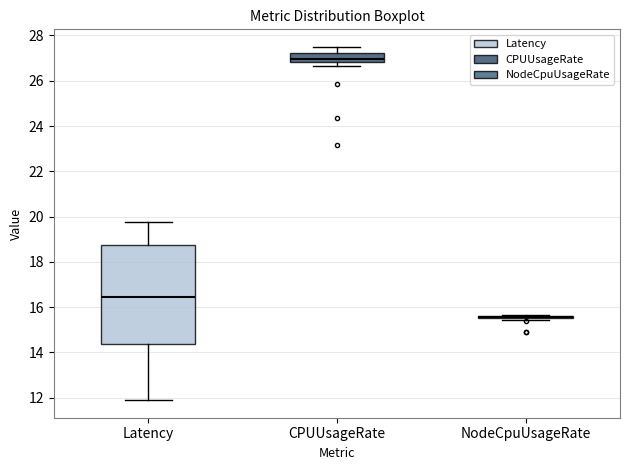

Reading left to right, transcribe this box plot: for each box, give where its median line is, the range the box spans, and where its two whiskers end, as read against the y-axis. The values are not printed on the chart, so give them approximately, as read against the axis.

Latency: median 16.4, box 14.4 to 18.8, whiskers 11.8 to 19.8
CPUUsageRate: median 27.0, box 26.8 to 27.2, whiskers 26.6 to 27.4
NodeCpuUsageRate: box collapsed to a line at 15.6, whiskers 15.4 to 15.6